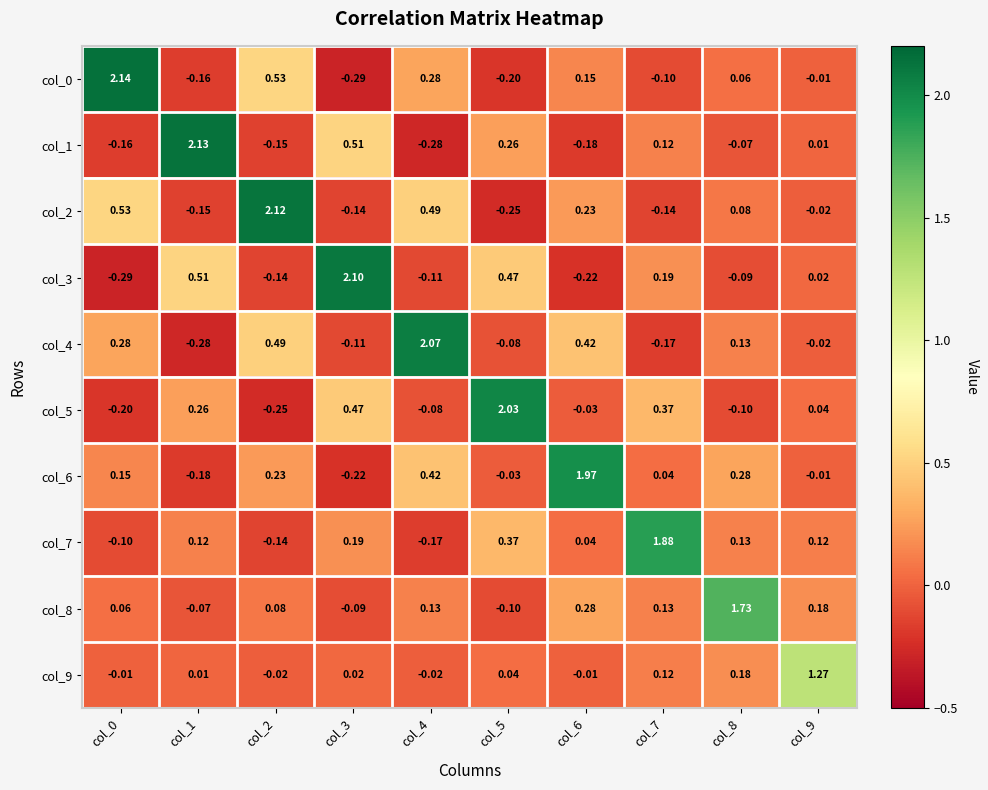

Is the value of col_3 at col_7 greater than the value of col_2 at col_6?

No